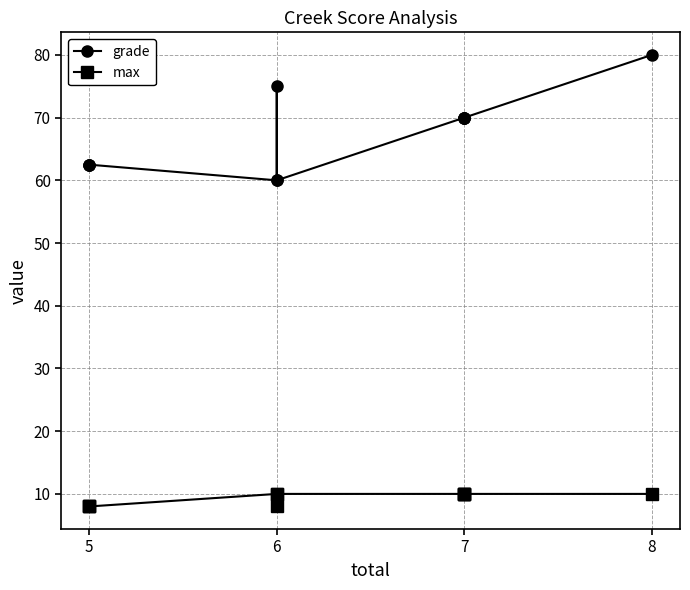

Reading left to right, what are all the values shown in this chart?

grade: 62.5	62.5	62.5	60.0	75.0	60.0	70.0	70.0	70.0	70.0	80.0
max: 8.0	8.0	8.0	10.0	8.0	10.0	10.0	10.0	10.0	10.0	10.0